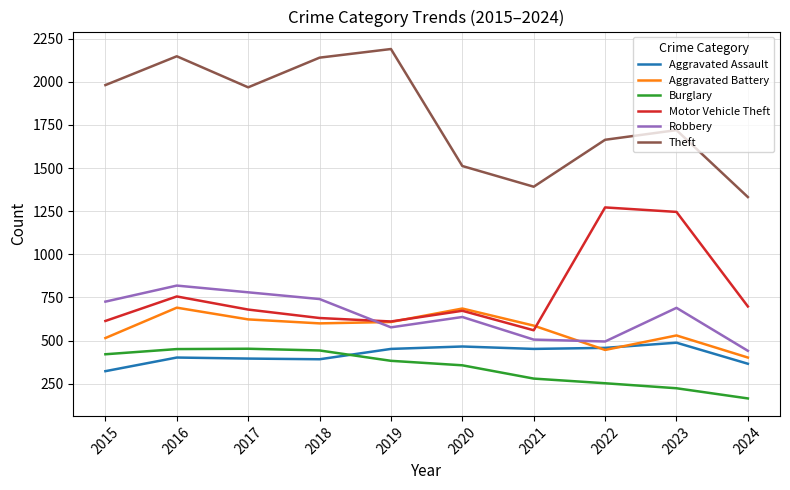

What is the difference between the maximum and minimum values in the Theft series?

858